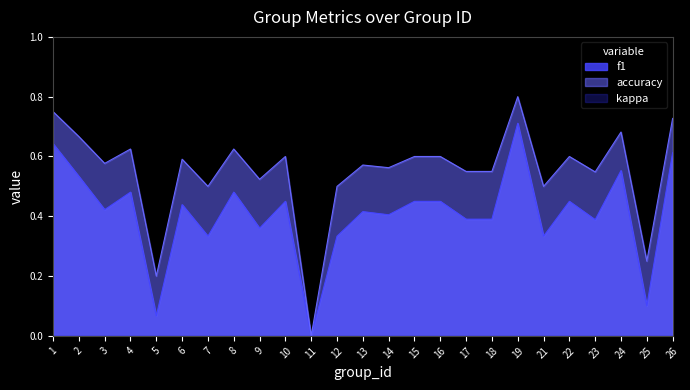

How many interior local peaks does the f1 series have?

8